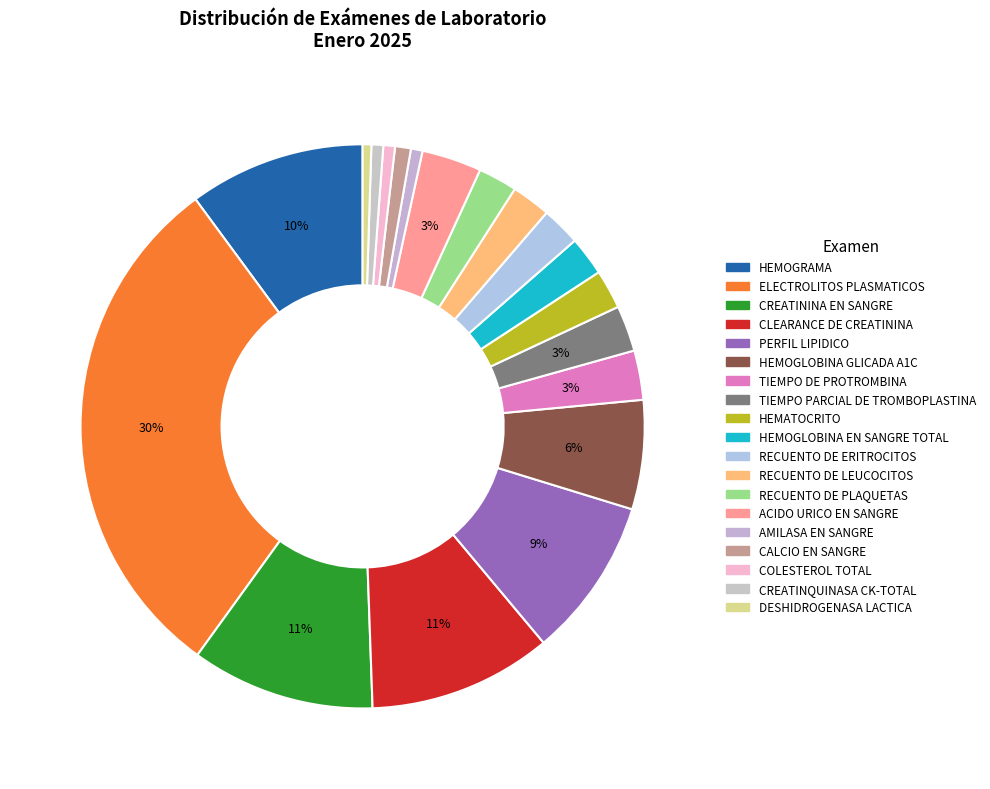

The RECUENTO DE ERITROCITOS slice represents 1% of the pie. True or false?

False